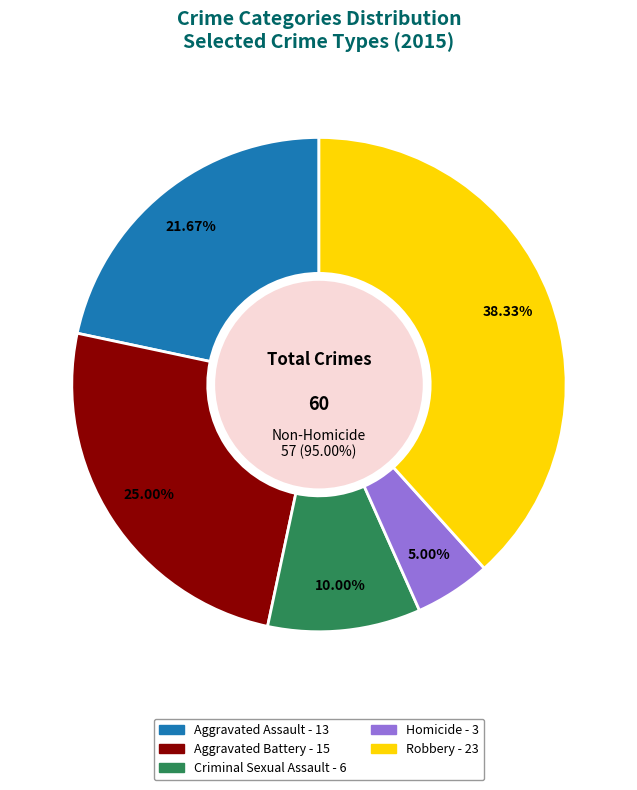

Is the sum of Homicide and Aggravated Battery greater than half?

No